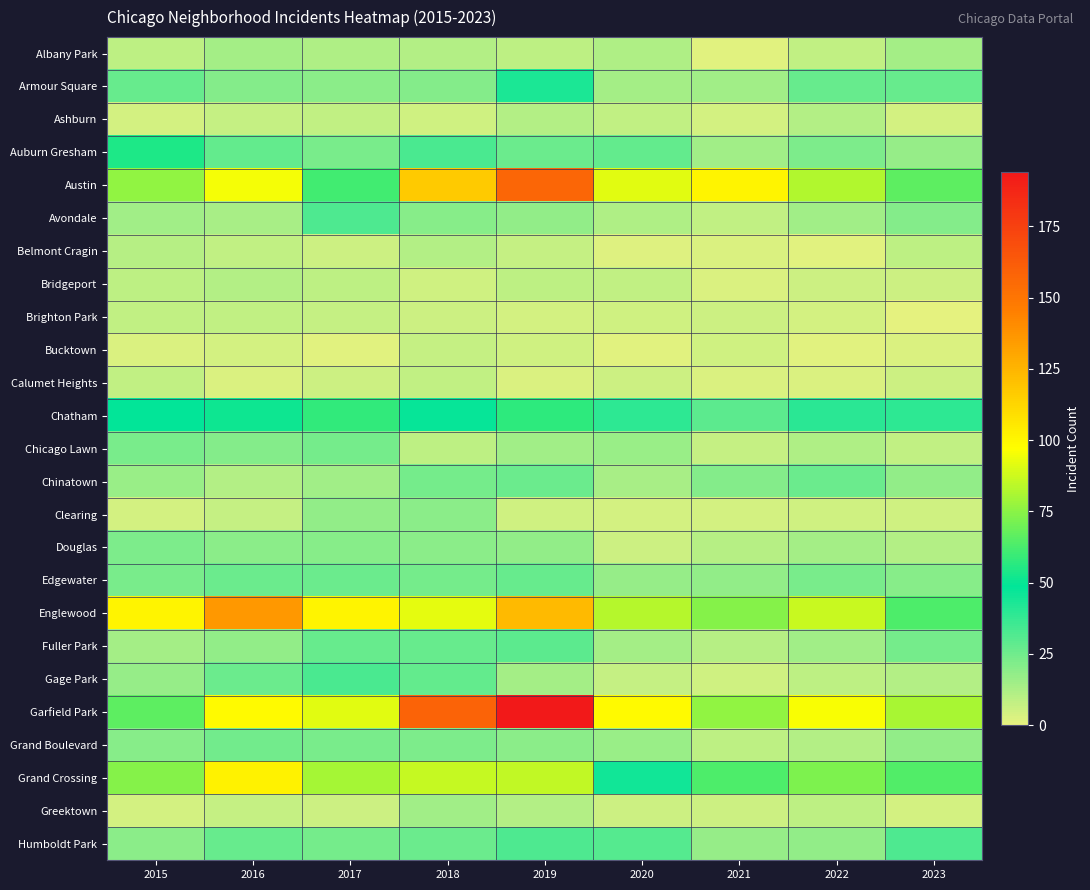

Which series changed the most between 2021 and 2022?

Garfield Park